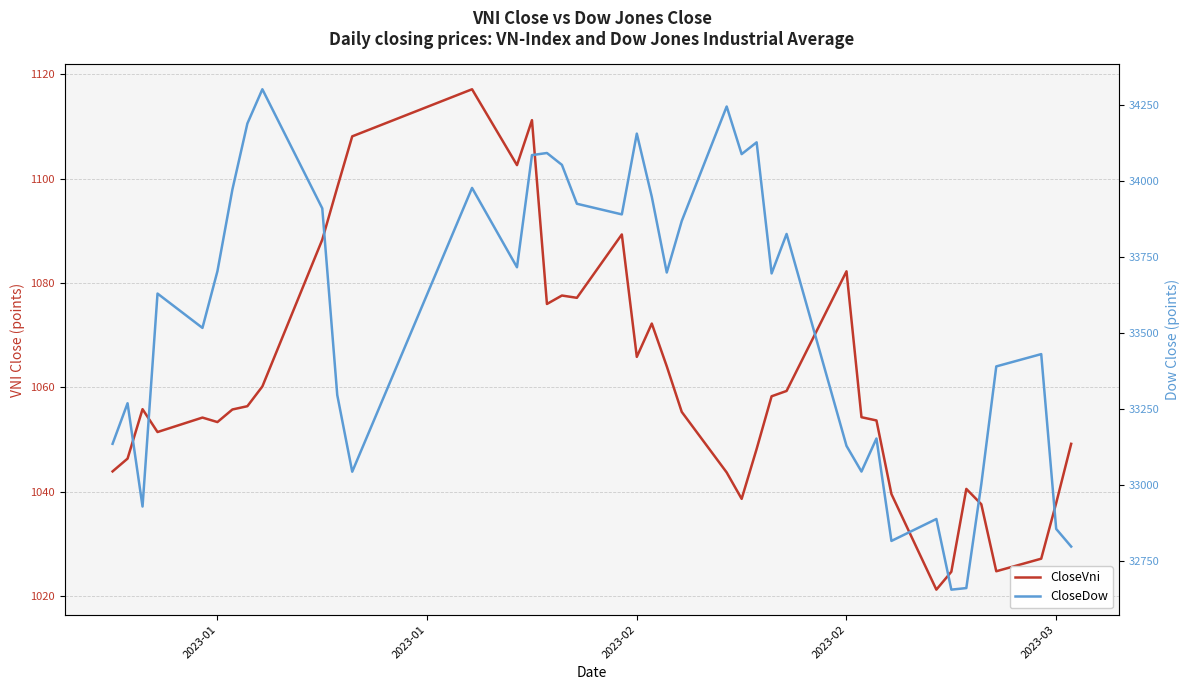

Is it true that CloseVni equals 1082.2 at 2023-02?

True